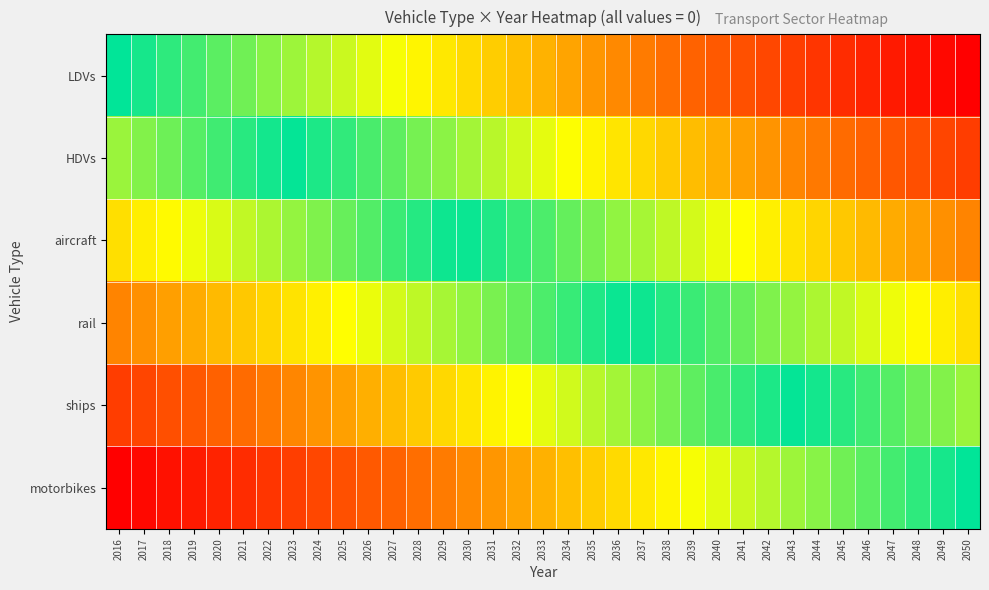

Rank the series by their maximum value, from lowest to highest.

LDVs, HDVs, aircraft, rail, ships, motorbikes